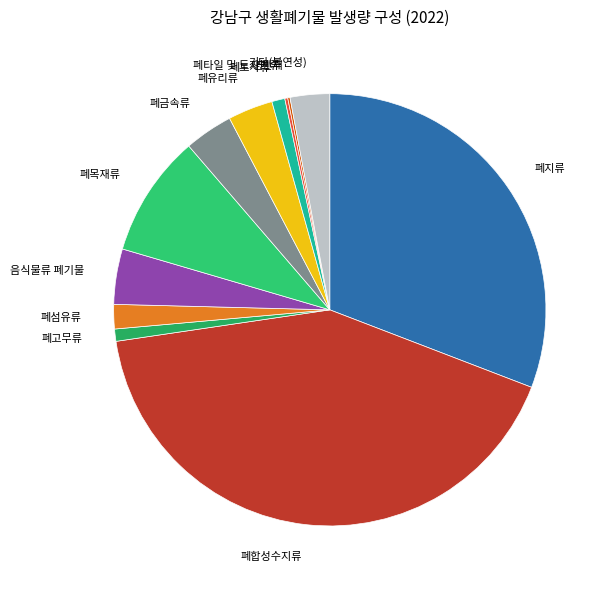

Approximately how many times larger is the value at 기타(불연성) compared to 폐섬유류?

1.6